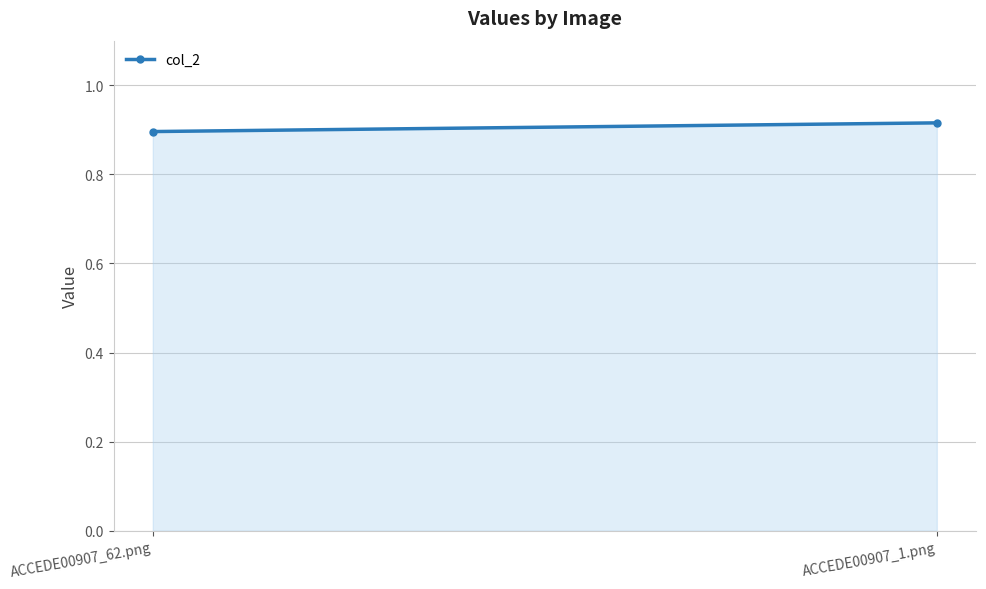

Reading right to left, what are all the values shown in this chart?

0.9	0.9